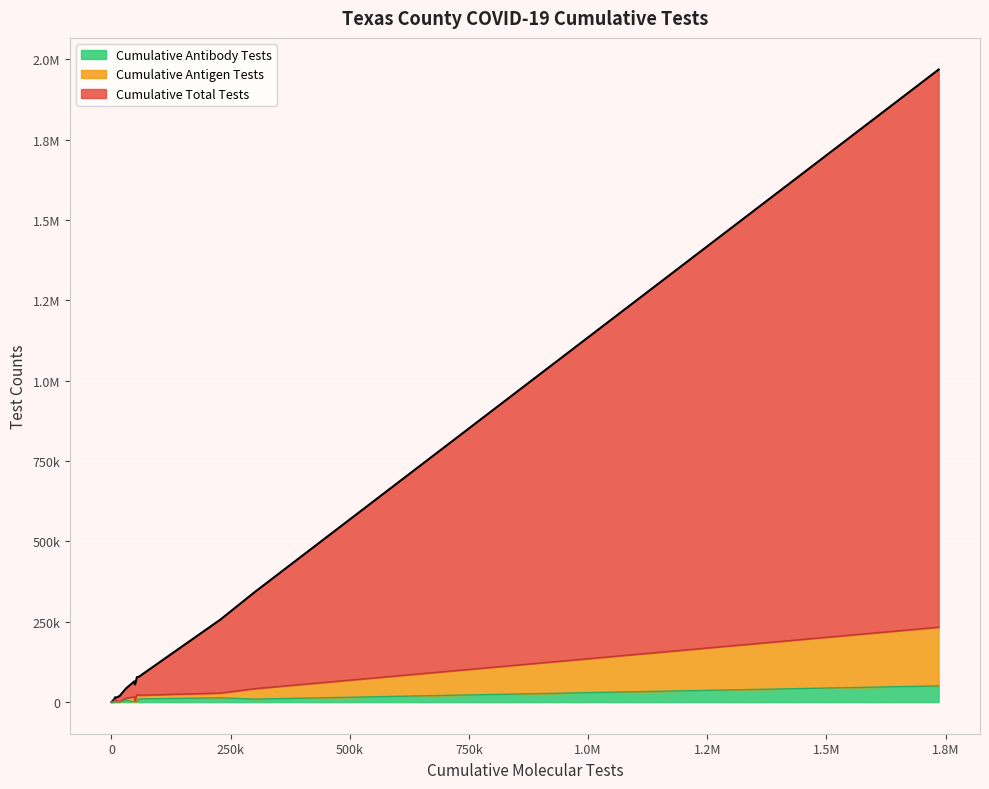

Is it true that Cumulative Antigen Tests equals 576 at ANDREWS?

False